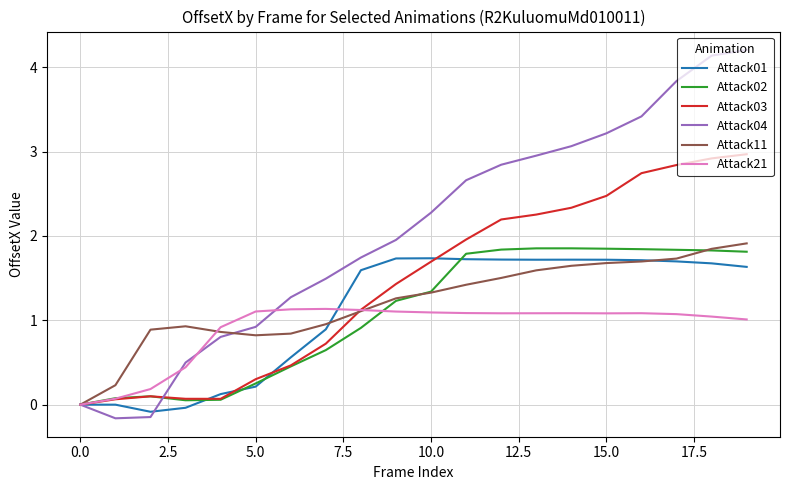

Which series has the largest total across all categories?

Attack04